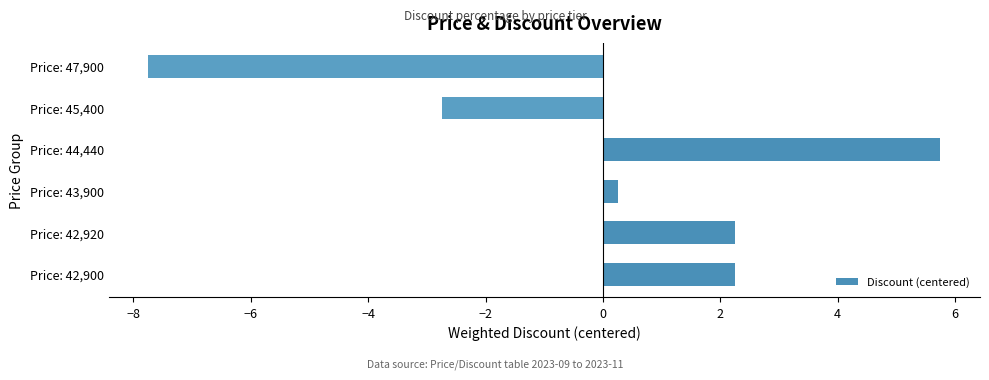

True or false: the data shows 0.2 at Price: 43,900.

True